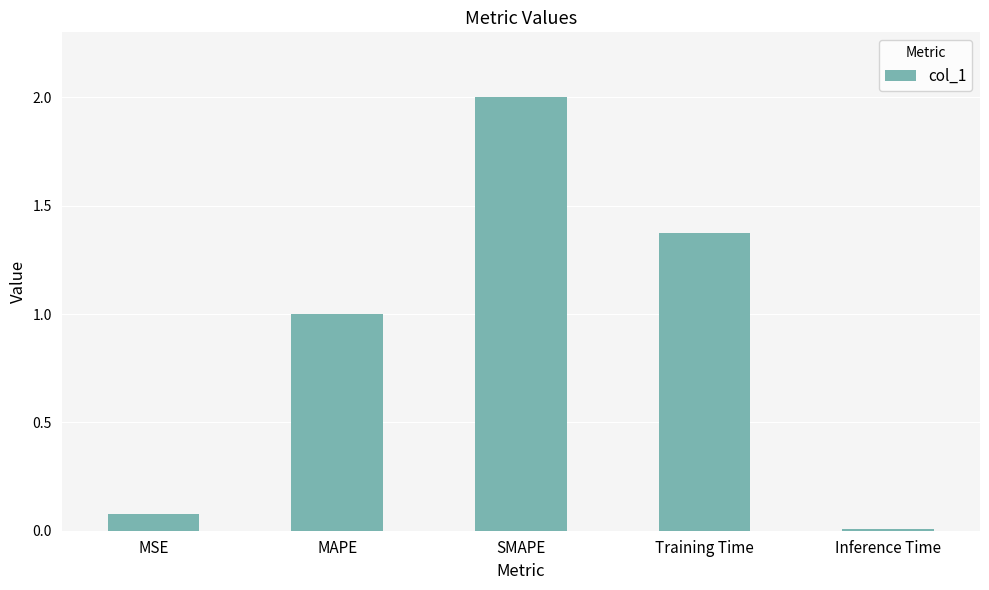

Rank the categories by value from highest to lowest.

SMAPE, Training Time, MAPE, MSE, Inference Time